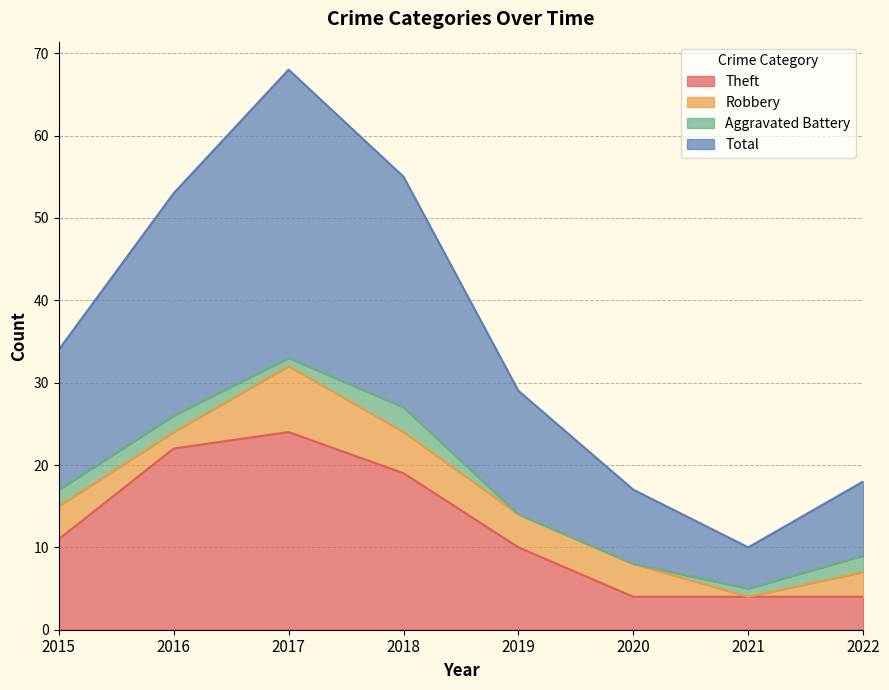

List the labels in order of Theft value, largest first.

2017, 2016, 2018, 2015, 2019, 2020, 2021, 2022